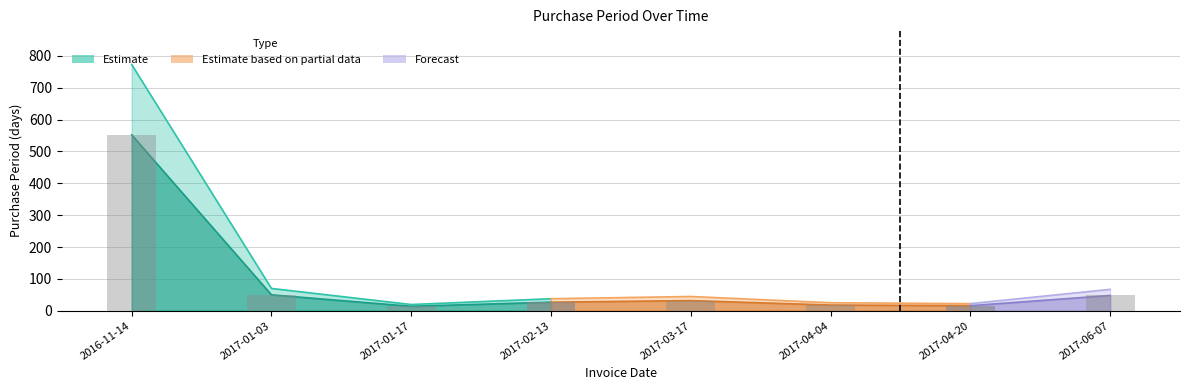

List the labels in order of value, largest first.

2016-11-14, 2017-01-03, 2017-06-07, 2017-03-17, 2017-02-13, 2017-04-04, 2017-04-20, 2017-01-17